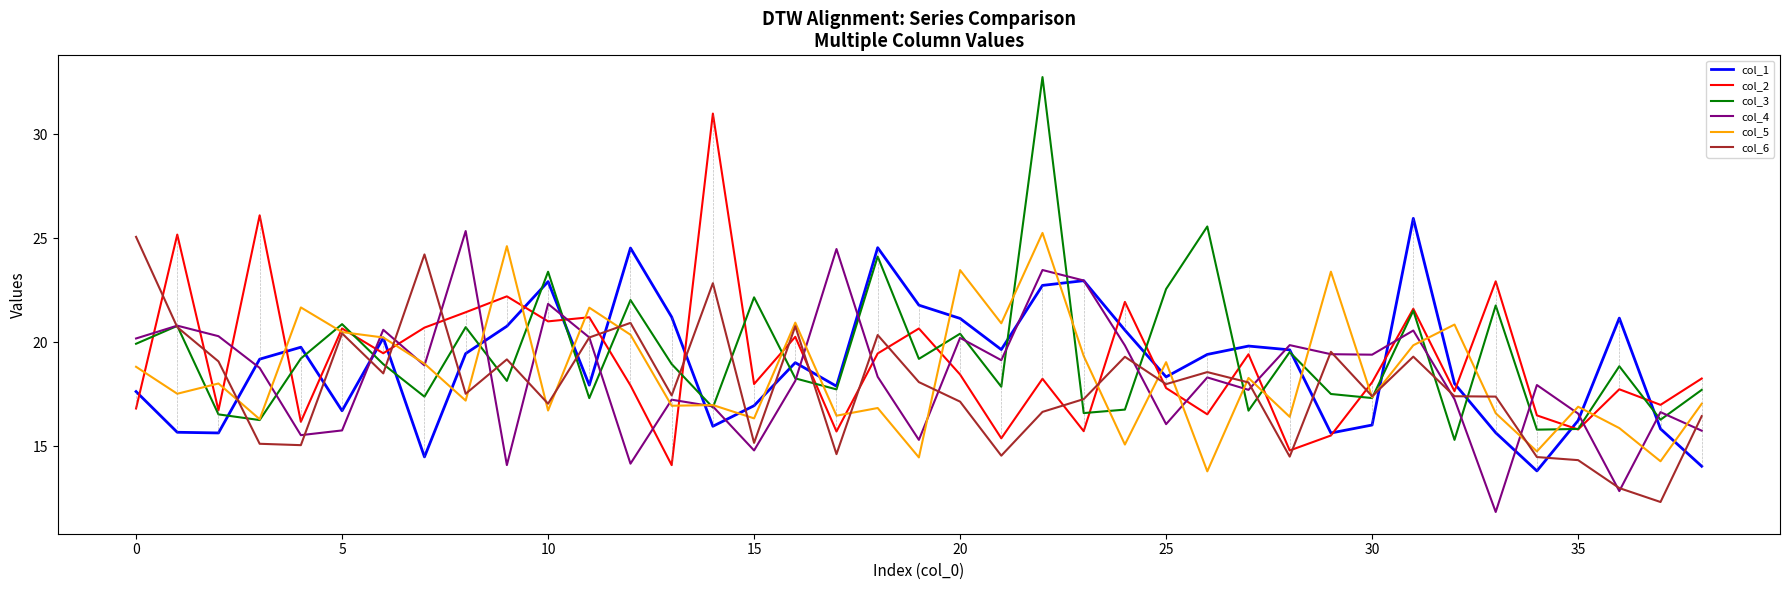

What is the lowest value of the col_4 series?

11.8